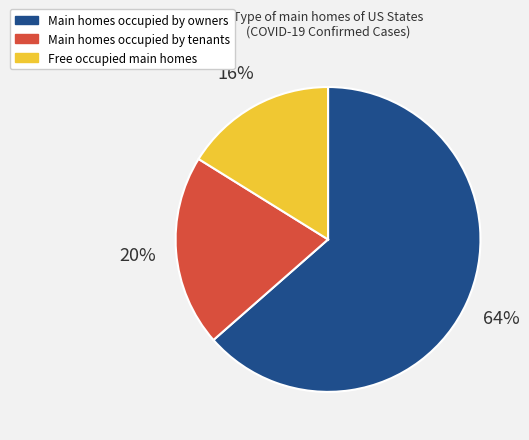

To the nearest percent, what percentage of the pie is Main homes occupied by owners?

64%